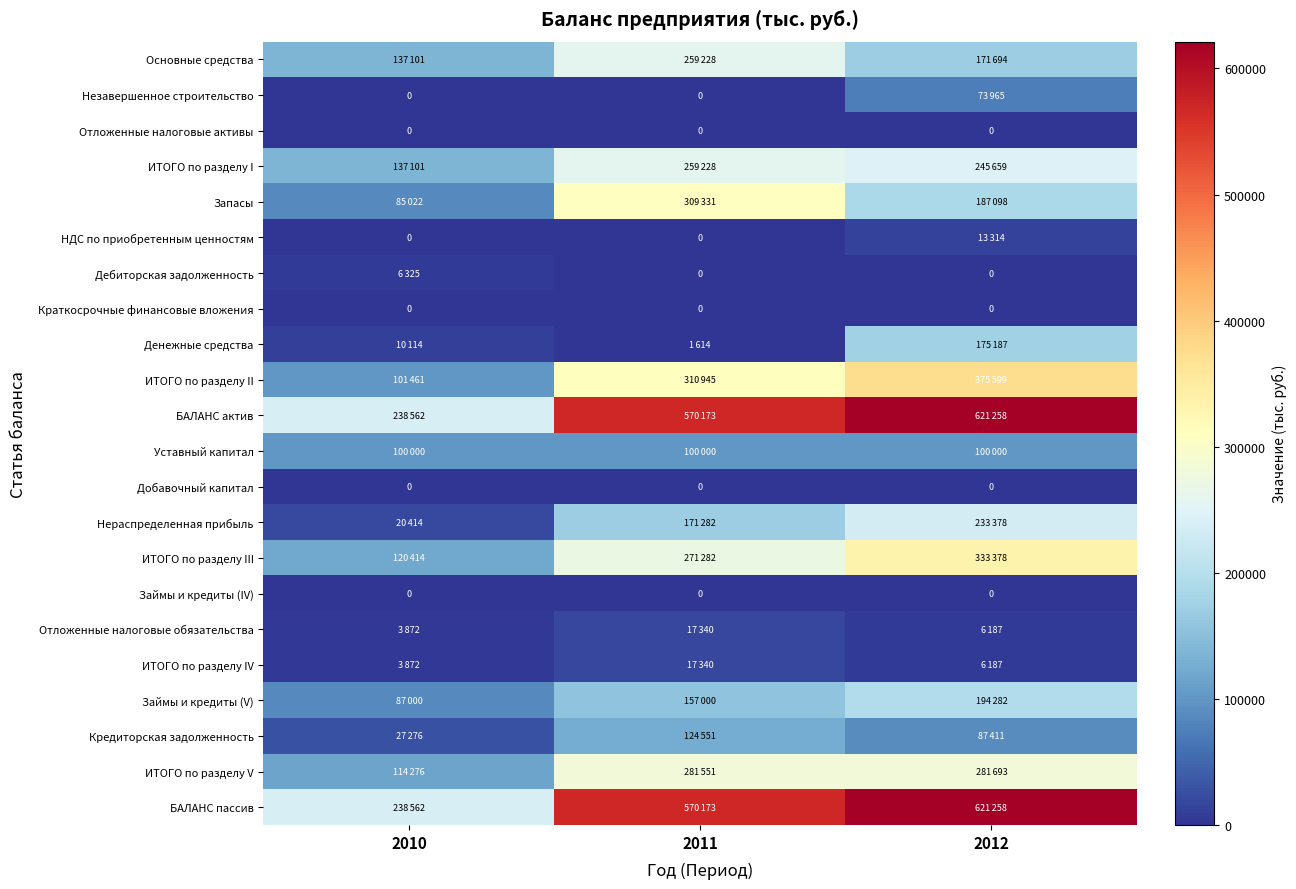

The value of Добавочный капитал at 2011 is 0. True or false?

True